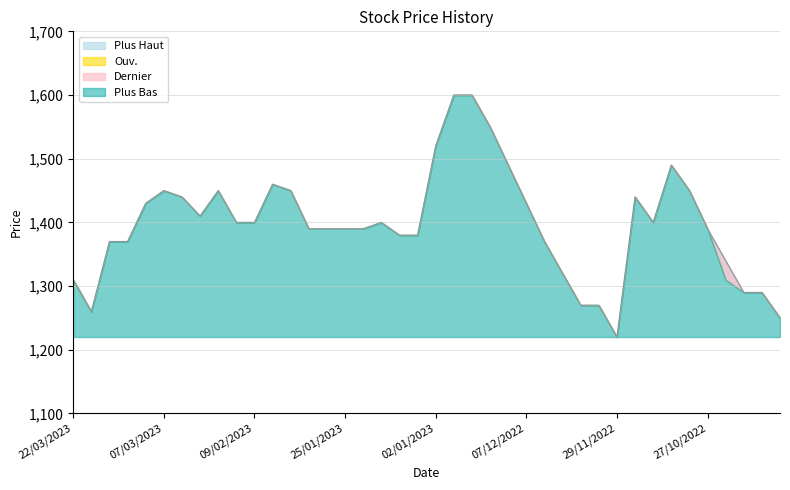

How many values in the Dernier series are below 1400?

20